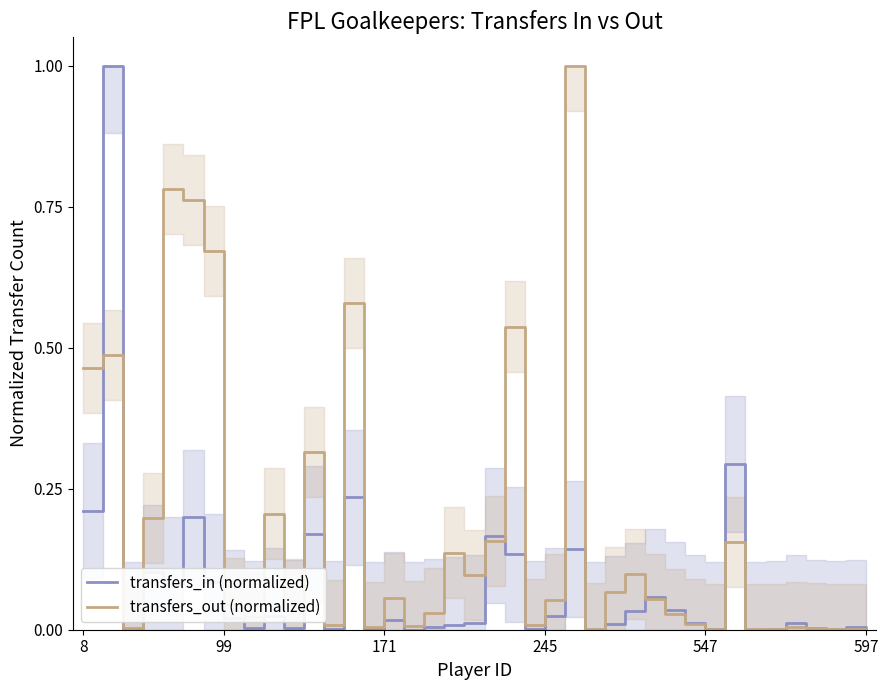

Between 27 and 36, which series saw the biggest shift?

transfers_out (normalized)